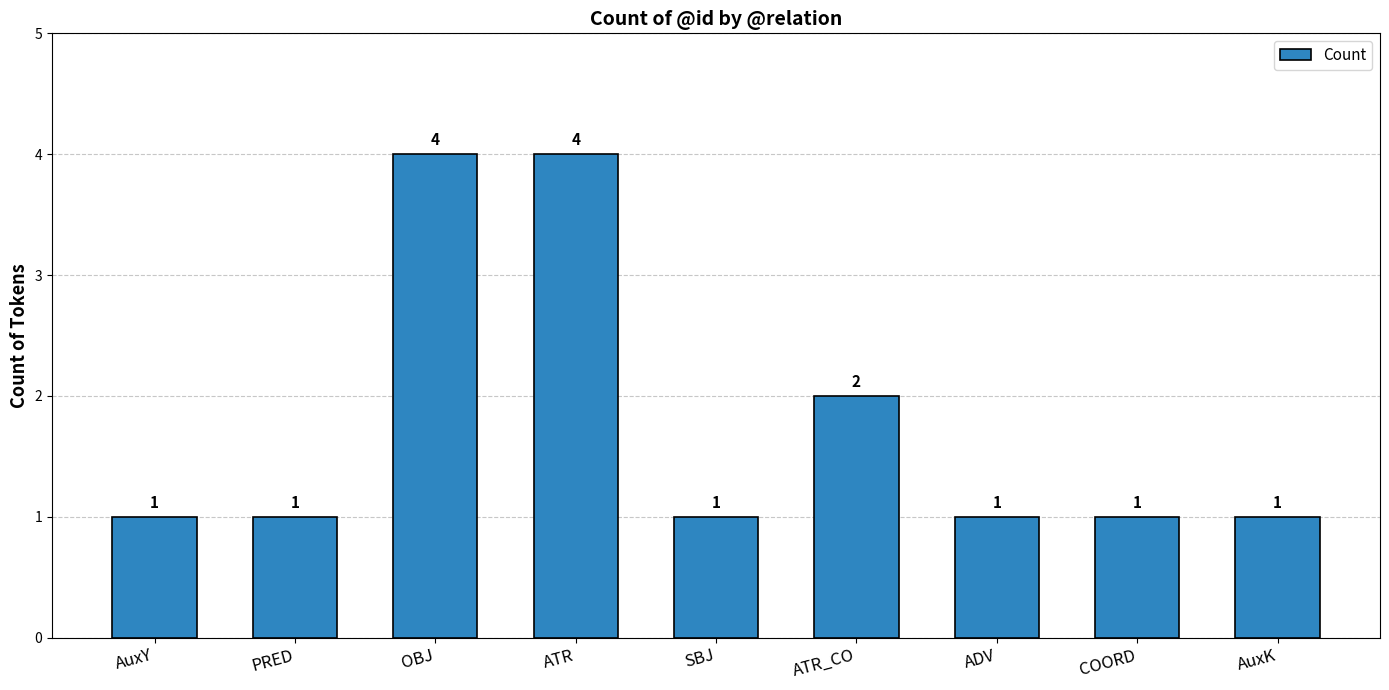

What position from the left is OBJ?

3